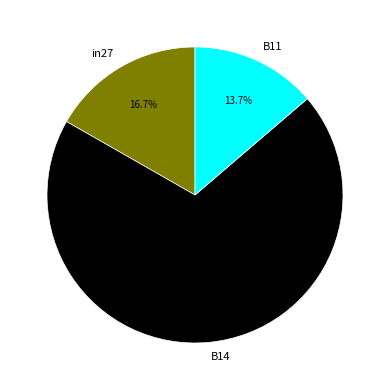

Rank the categories by value from highest to lowest.

B14, in27, B11